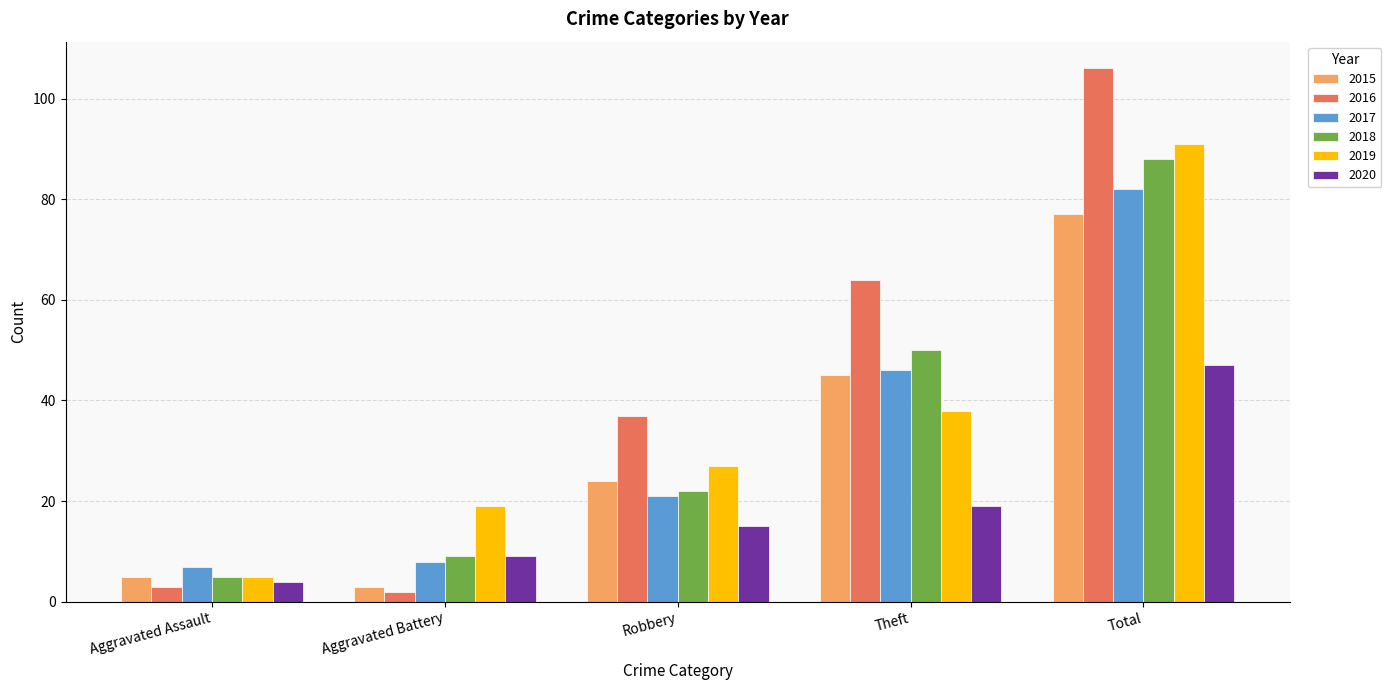

How many groups of bars are there?

5